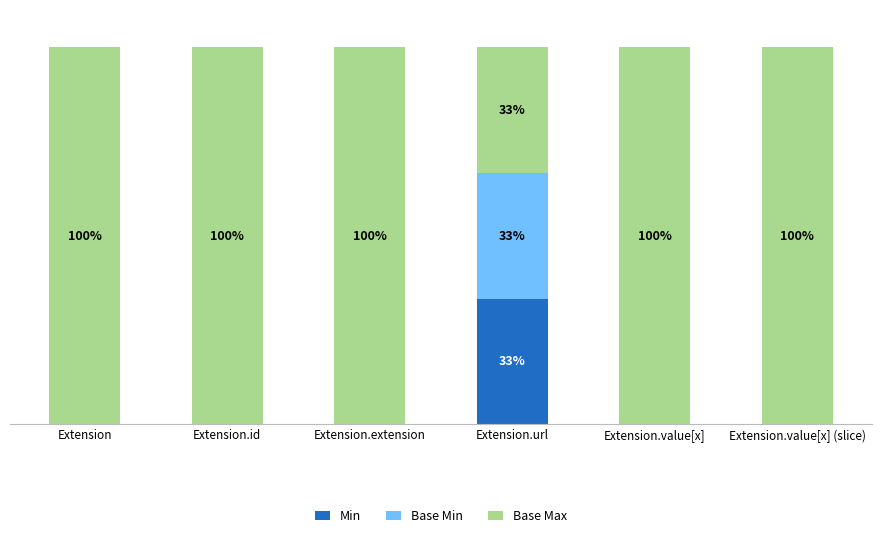

What is the difference between the maximum and second lowest values in the Base Min series?

33.3